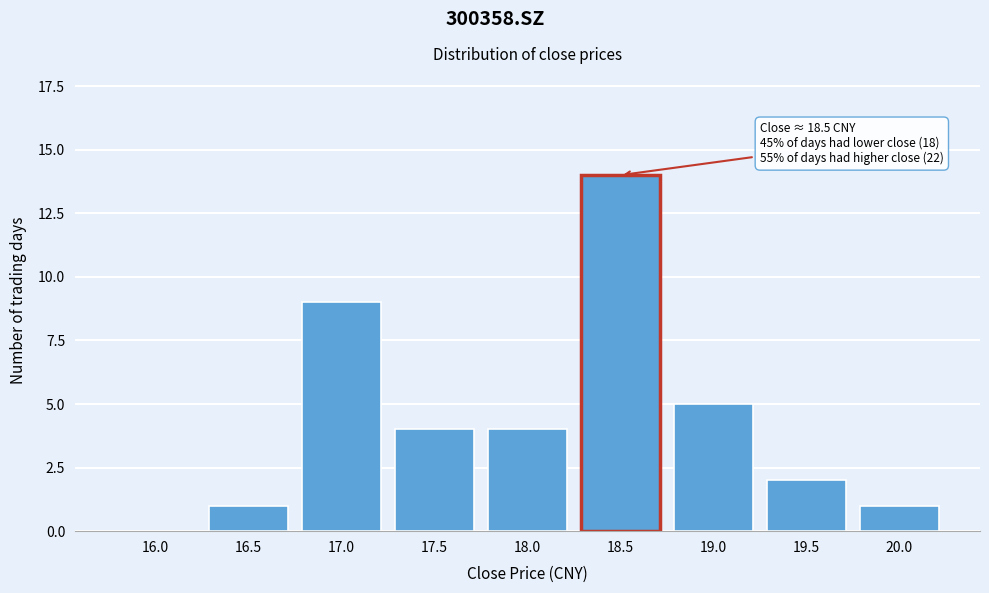

Reading left to right, what are all the values shown in this chart?

16.0=0	16.5=1	17.0=9	17.5=4	18.0=4	18.5=14	19.0=5	19.5=2	20.0=1